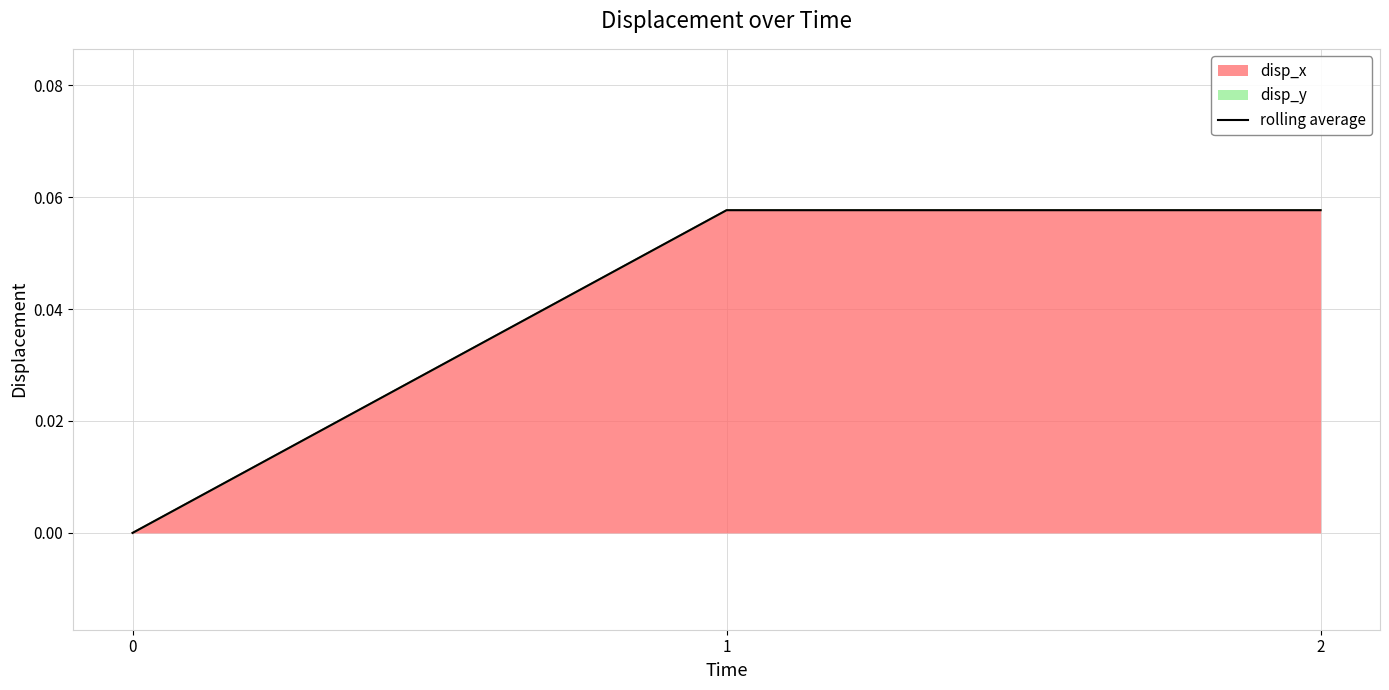

Reading left to right, extract all data points from this chart.

0=0.0	1=0.1	2=0.1